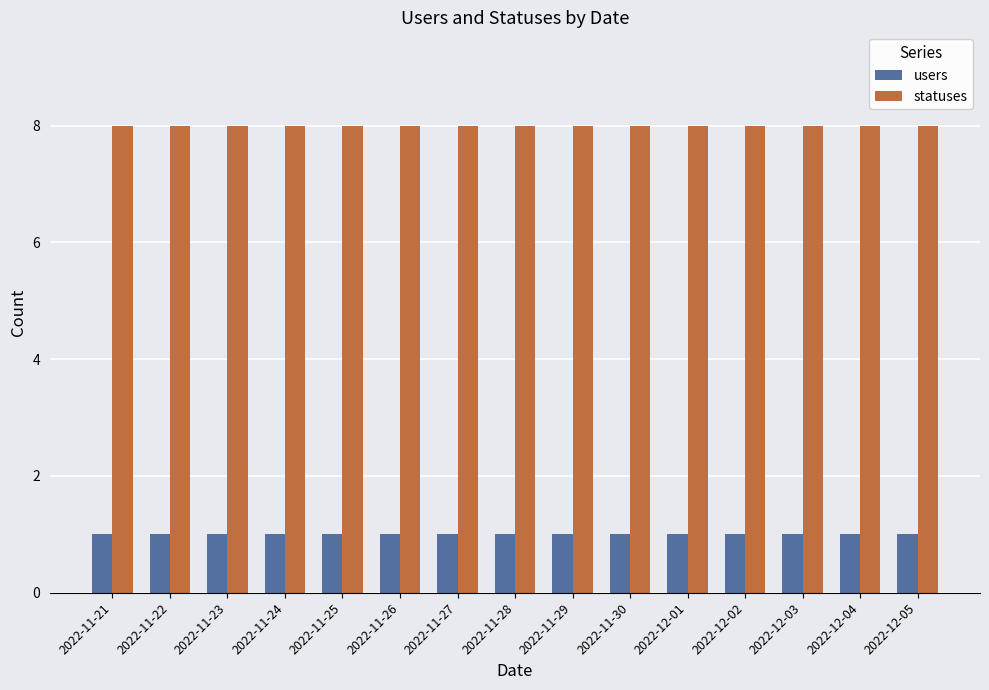

Rank the series at 2022-11-29 from highest to lowest value.

statuses, users